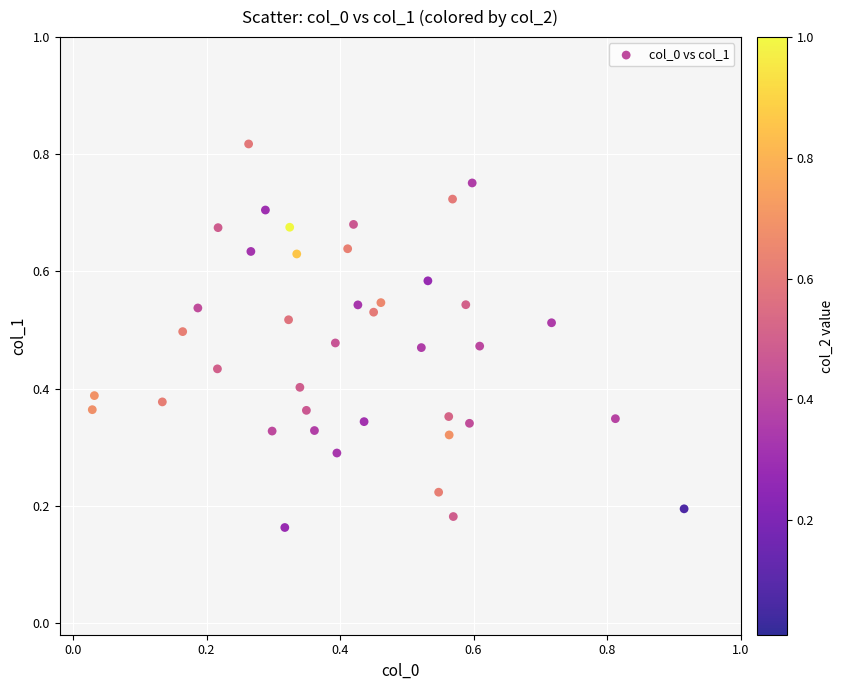

What is the range of X values (max minus min)?

0.9